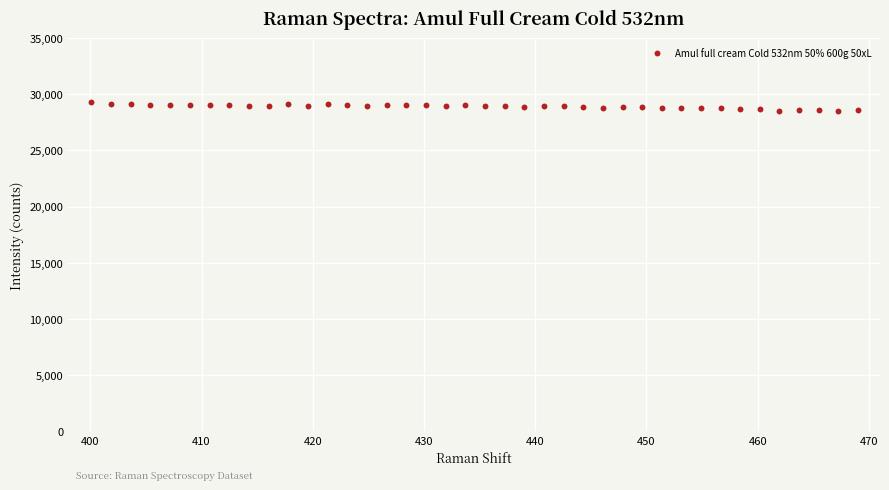

What is the range of X values (max minus min)?

68.9